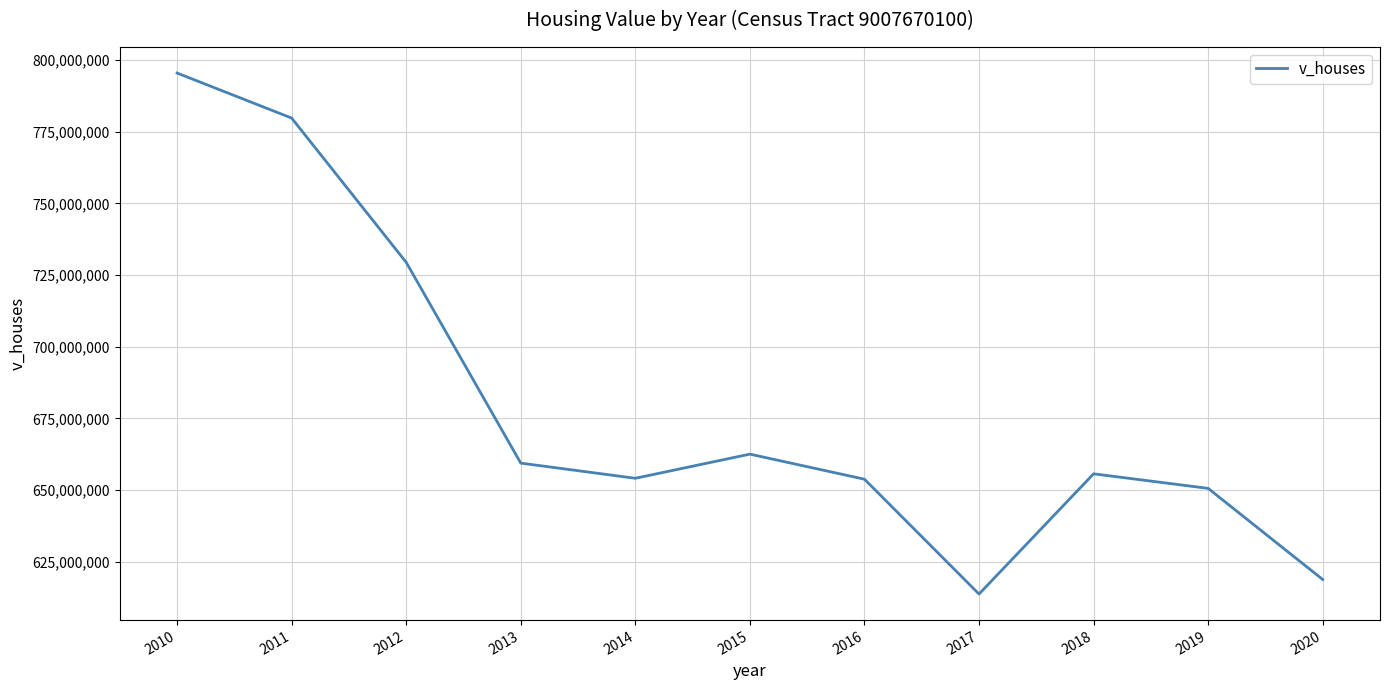

What is the maximum value shown in the chart?

795485000